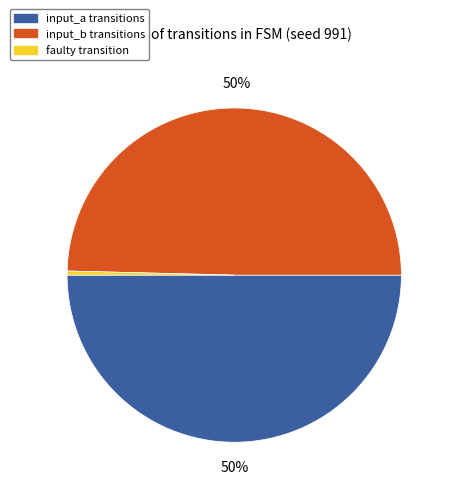

To the nearest percent, what is the average slice percentage?

33%